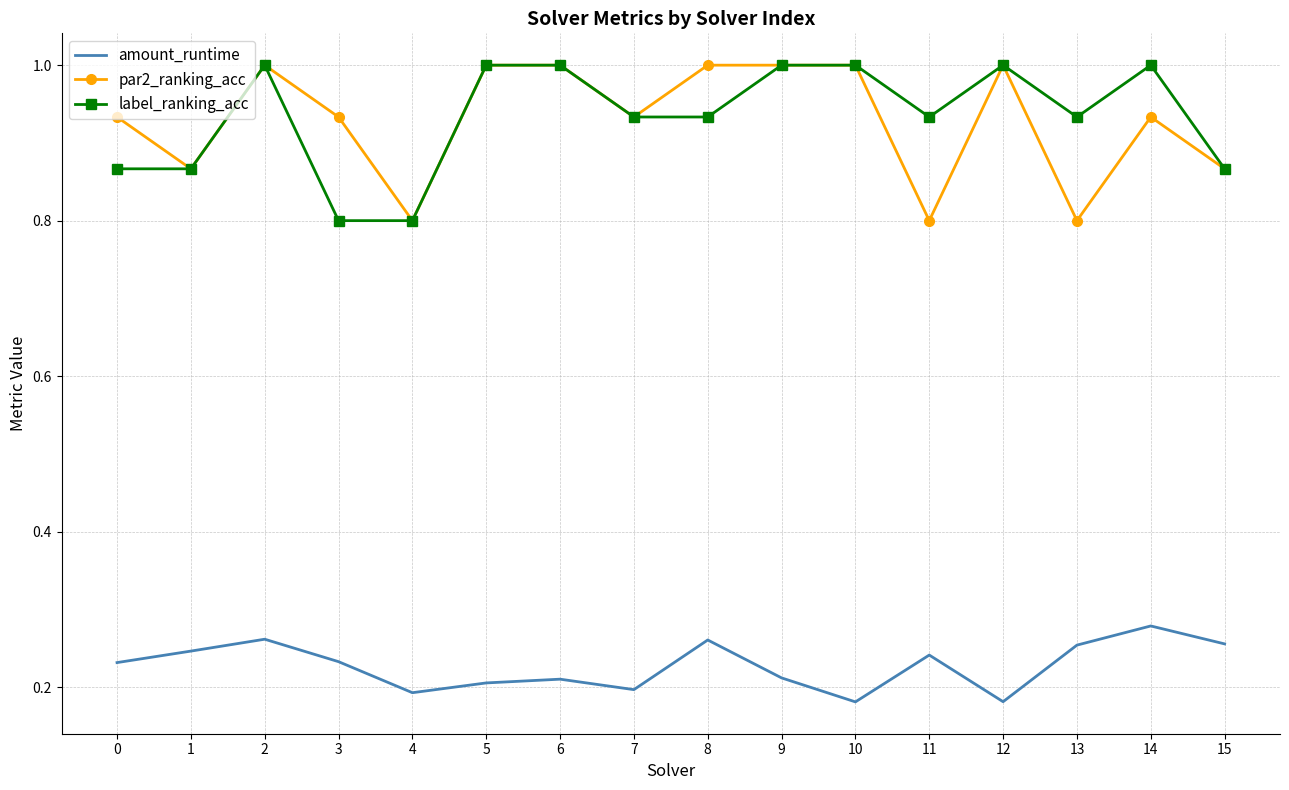

What is the total value across all series at 4?

1.8